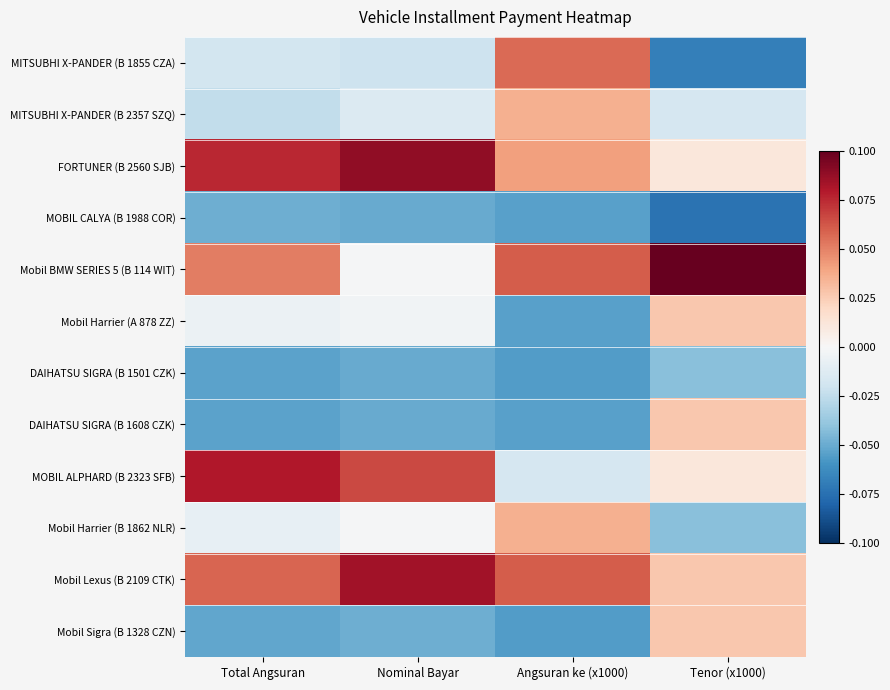

Which category has the lowest value across all series?

Tenor (x1000)